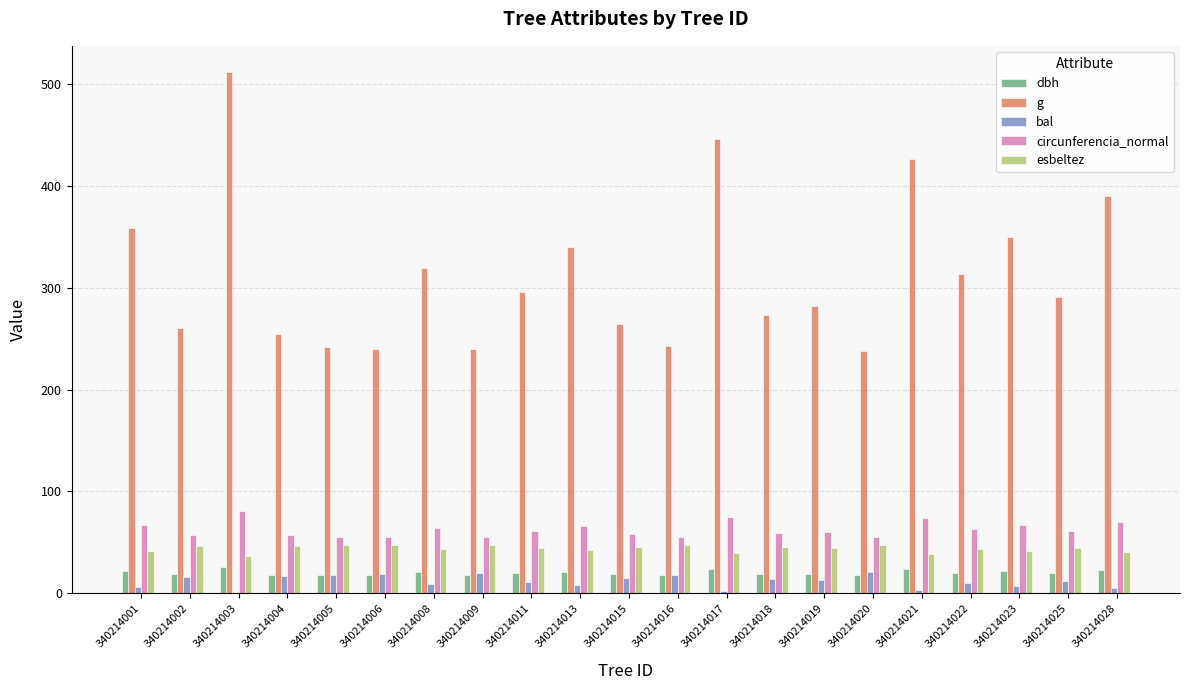

What is the sum of all circunferencia_normal values?

1309.2